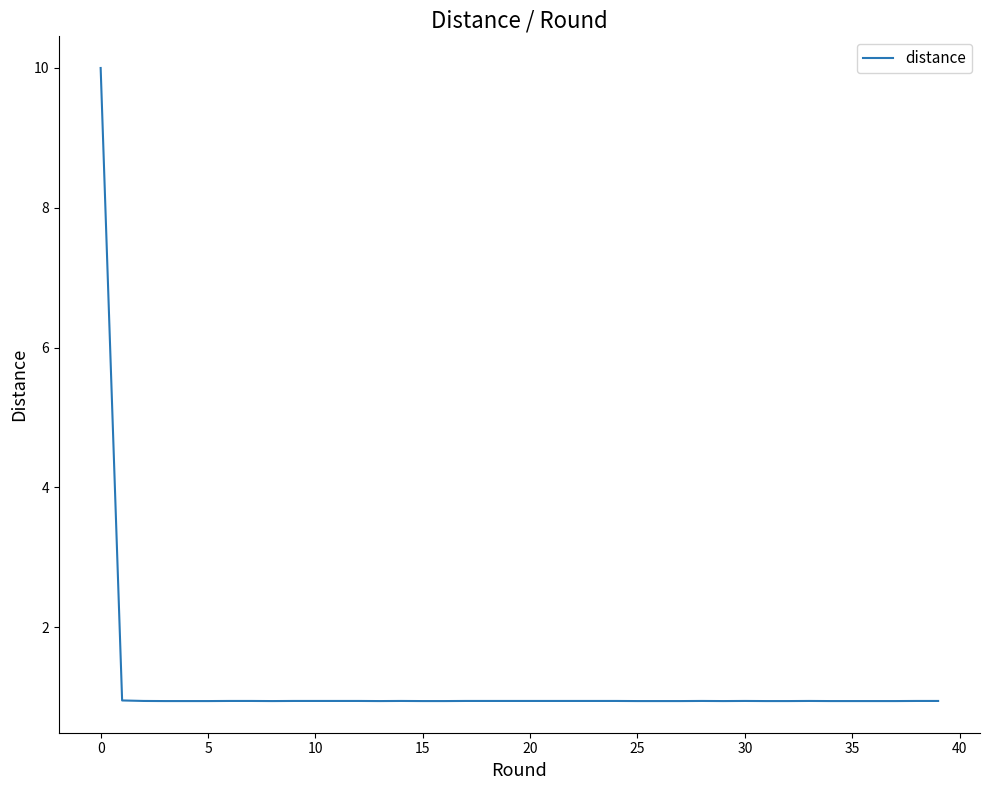

What is the difference between the maximum and minimum values?

9.1